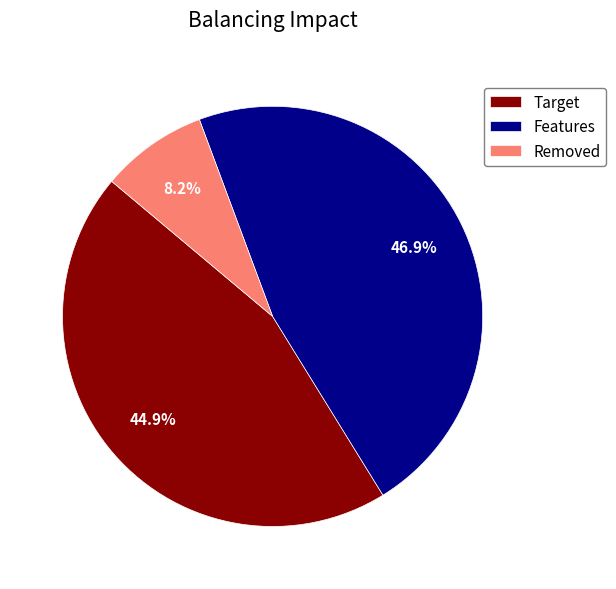

Combined, what portion of the pie is Features and Removed?

55.1%